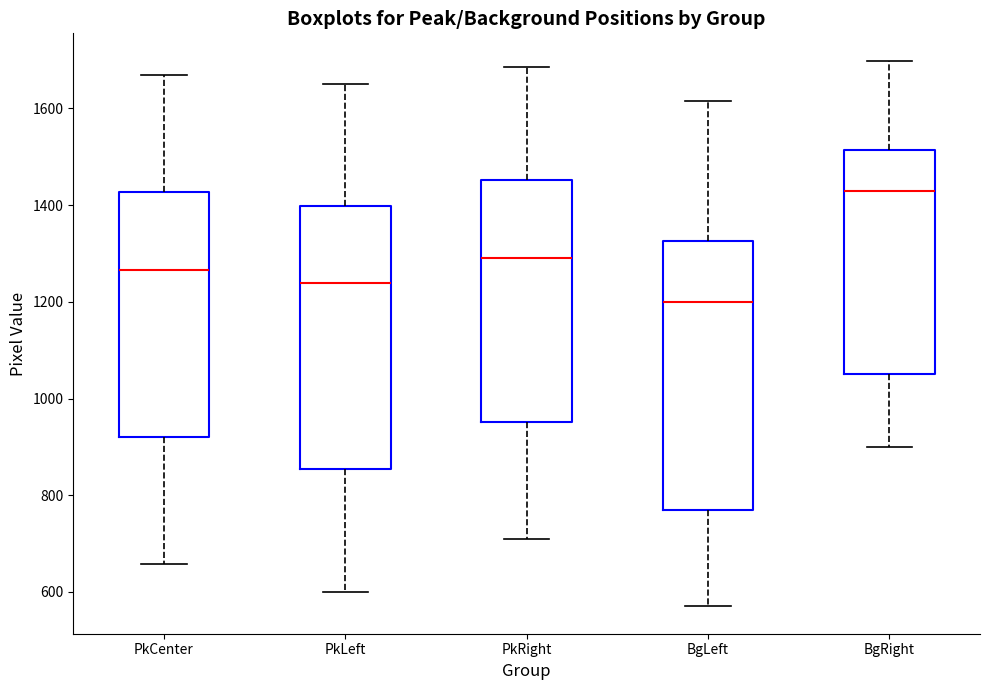

Where does the lower whisker of the box for PkLeft end on the y-axis? The values are not printed on the chart, so give them approximately, as read against the axis.

600